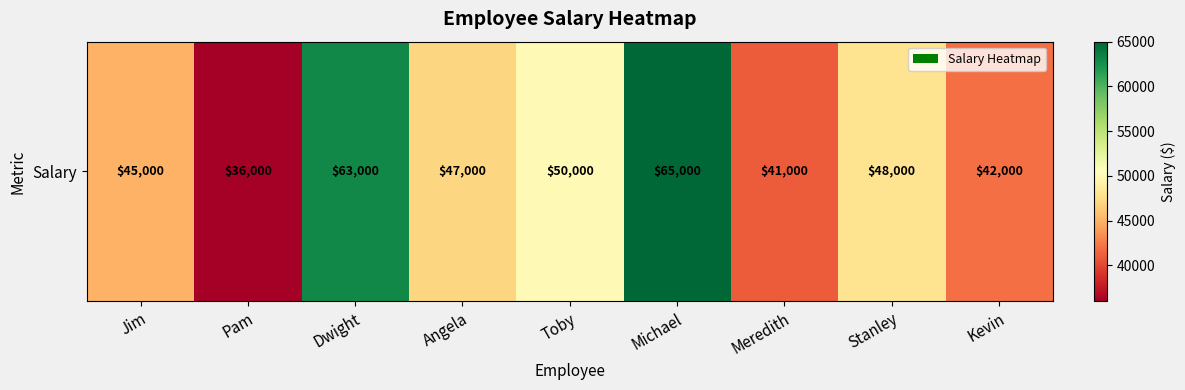

Read the value at Angela.

47000